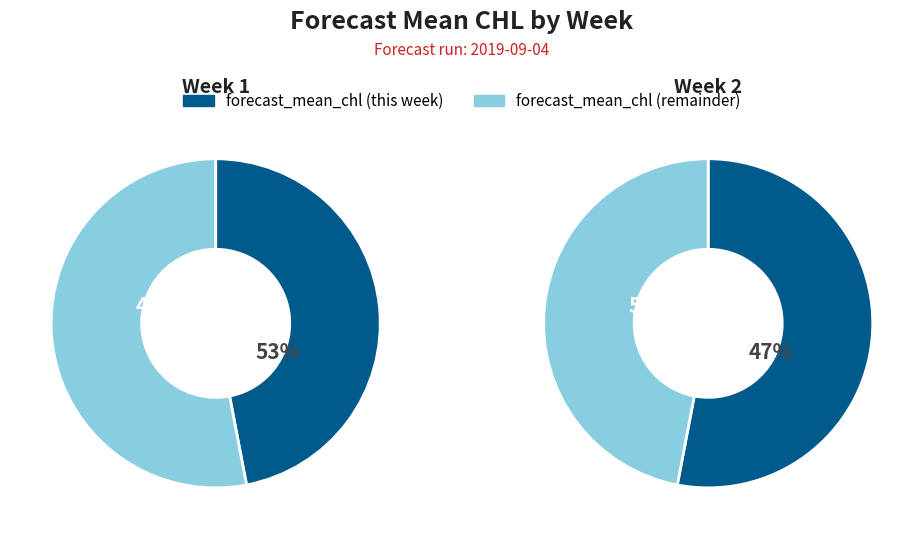

Is there any slice that represents more than half of the pie?

Yes